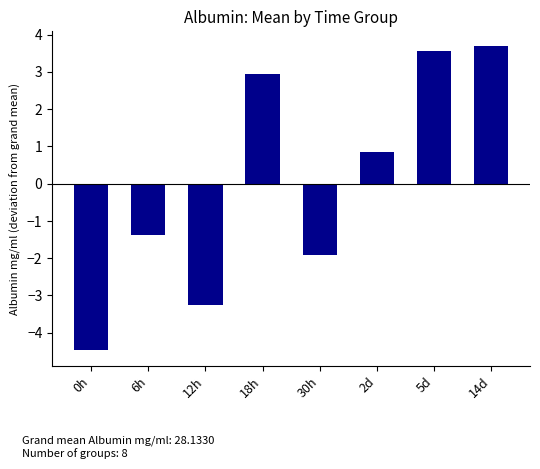

What is the value of the 2nd bar from the left?

-1.4